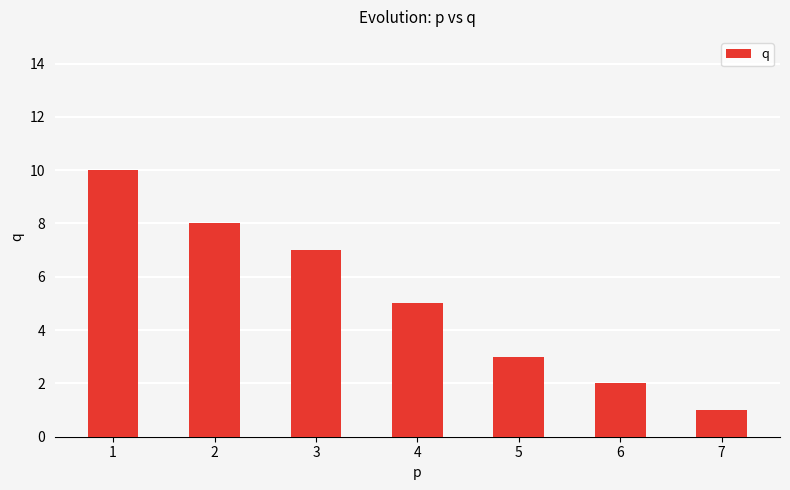

List the labels in order of value, largest first.

1, 2, 3, 4, 5, 6, 7